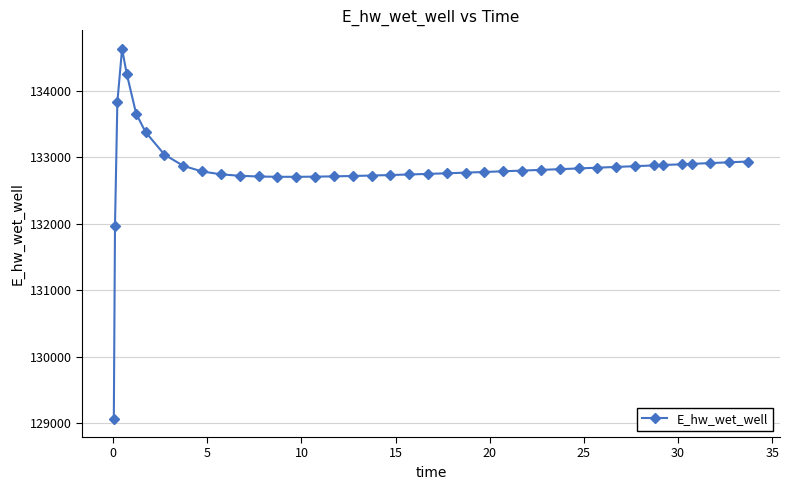

What is the sum of all values?

5313331.0